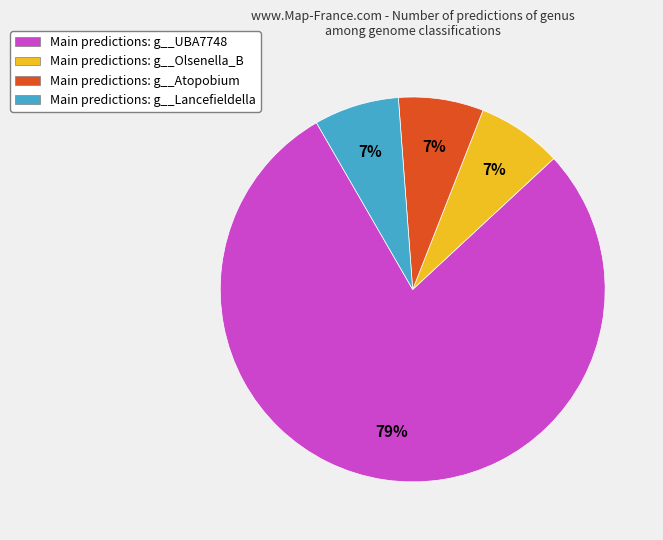

What is the largest slice in the pie chart?

Main predictions: g__UBA7748